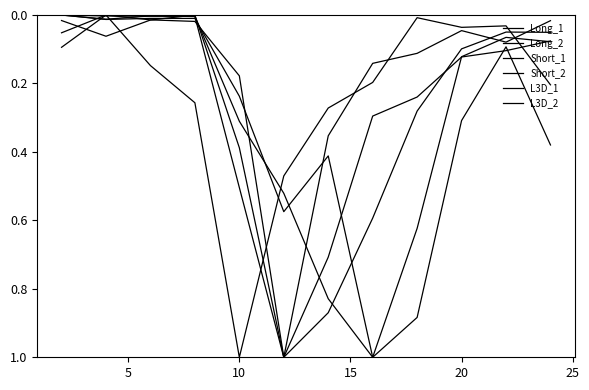

How many lines are shown in the chart?

6